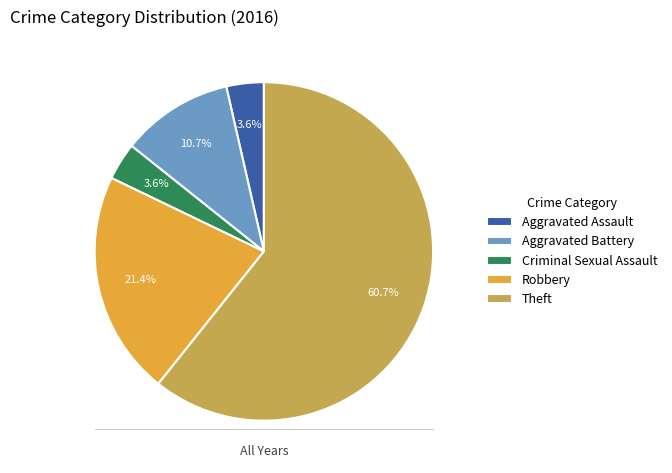

Is there any slice that represents more than half of the pie?

Yes